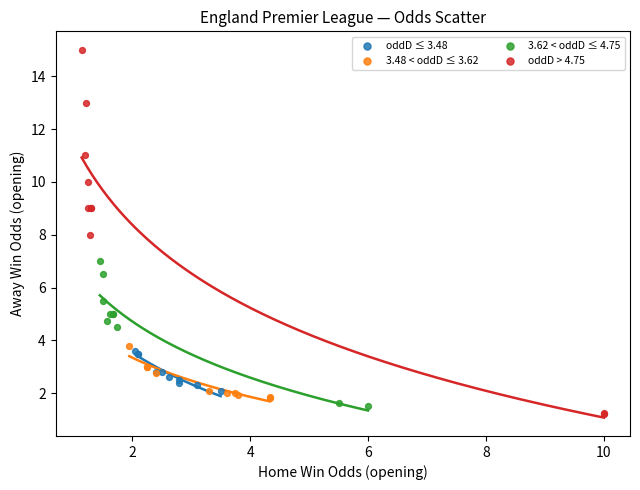

What are all the series names shown in the legend?

oddD ≤ 3.48, 3.48 < oddD ≤ 3.62, 3.62 < oddD ≤ 4.75, oddD > 4.75